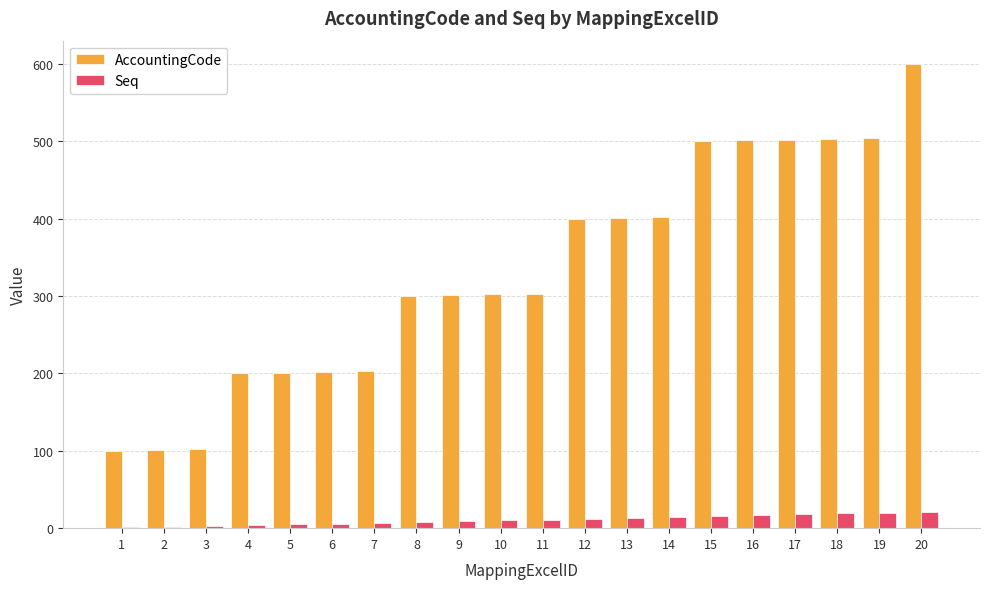

Count the number of categories in the chart.

20